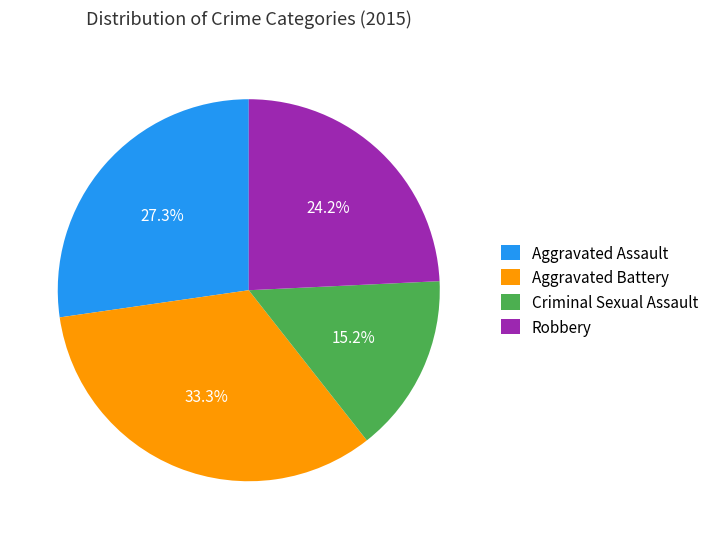

Is Aggravated Assault the majority of the pie?

No